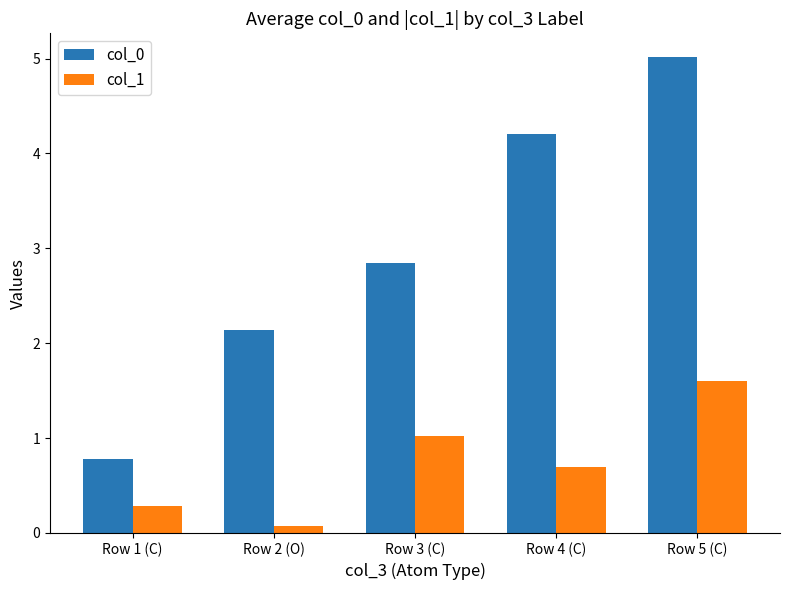

What is the total value across all series at Row 4 (C)?

4.9